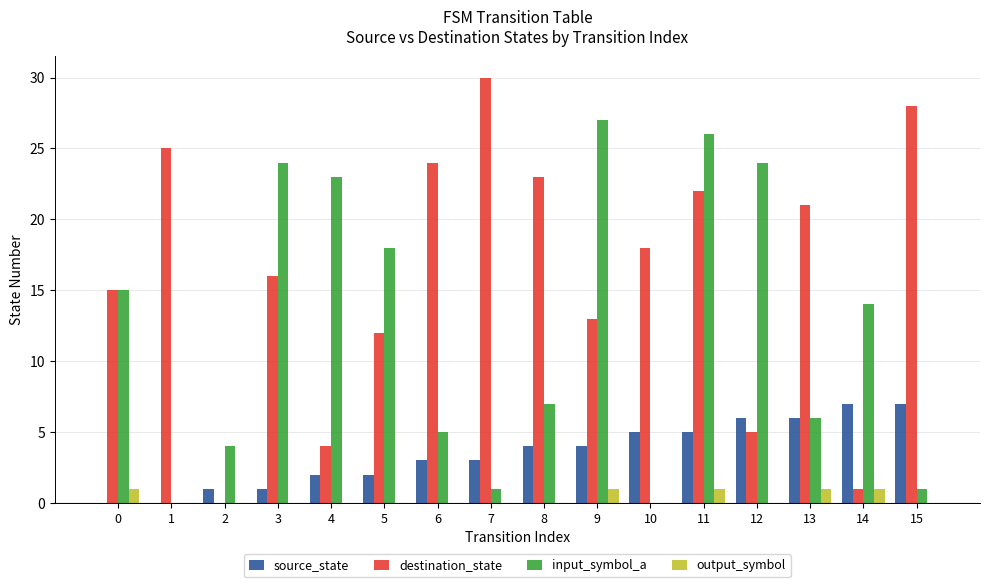

The value of input_symbol_a at 1 is 17. True or false?

False